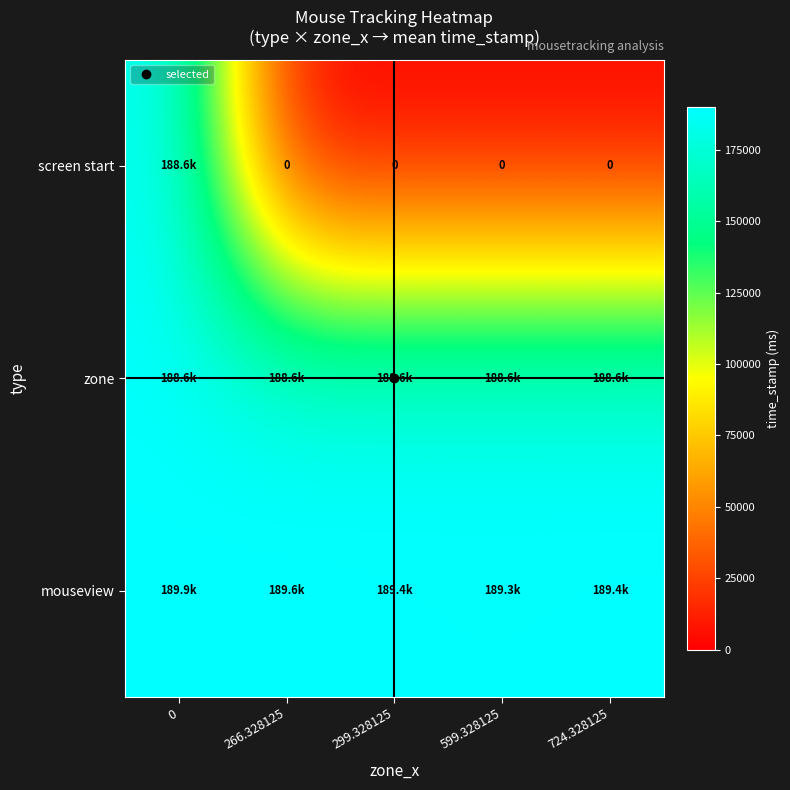

What is the total value across all series at 266.328125?

378226.5